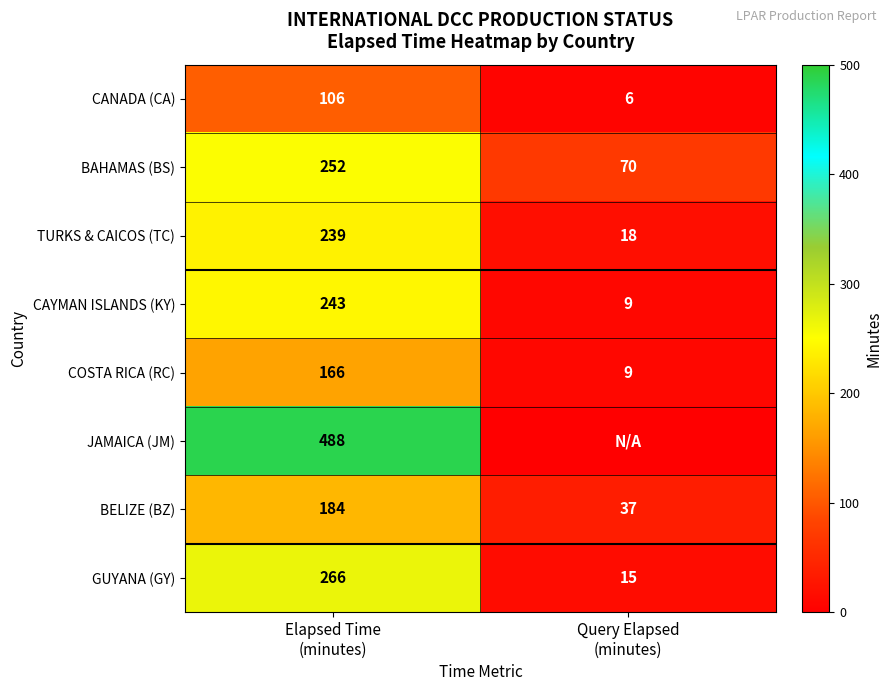

What is the lowest value of the GUYANA (GY) series?

15